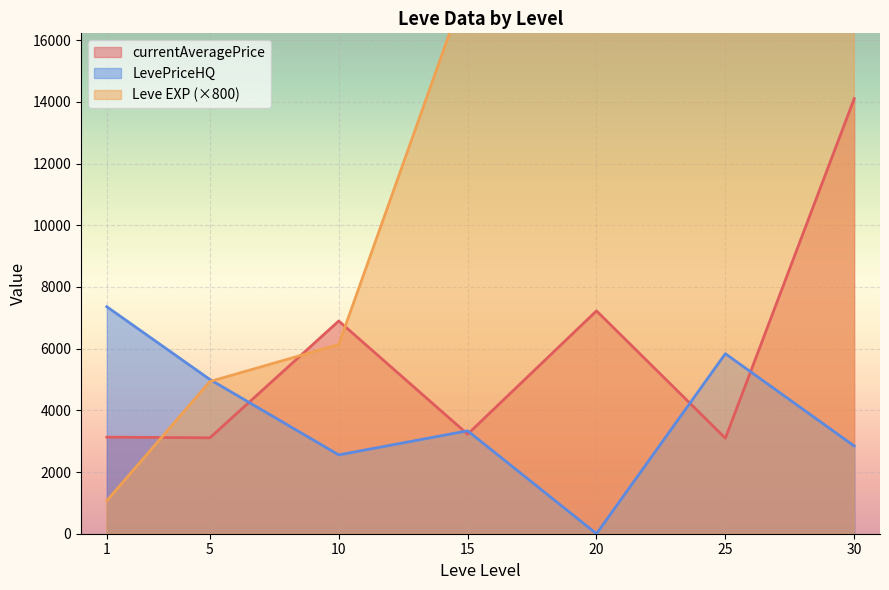

Is it true that currentAveragePrice equals 786 at 10?

False